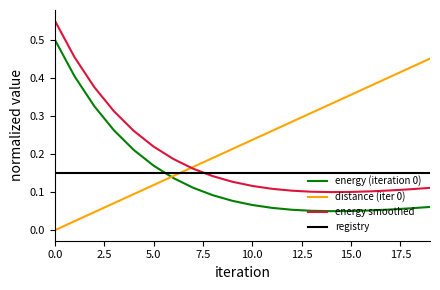

Which series ends up on top after the final intersection of energy smoothed and registry?

registry